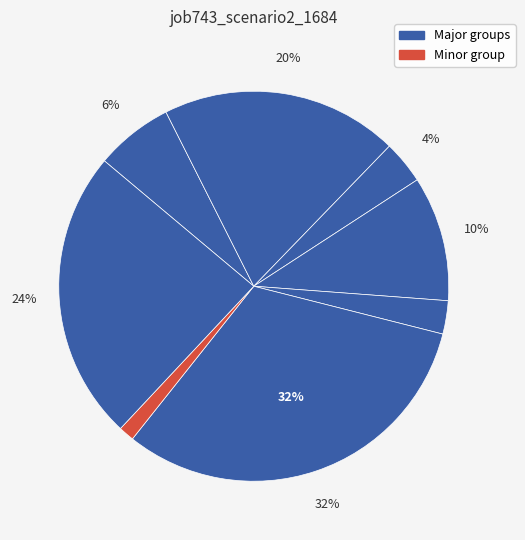

How many segments does this pie chart have?

8